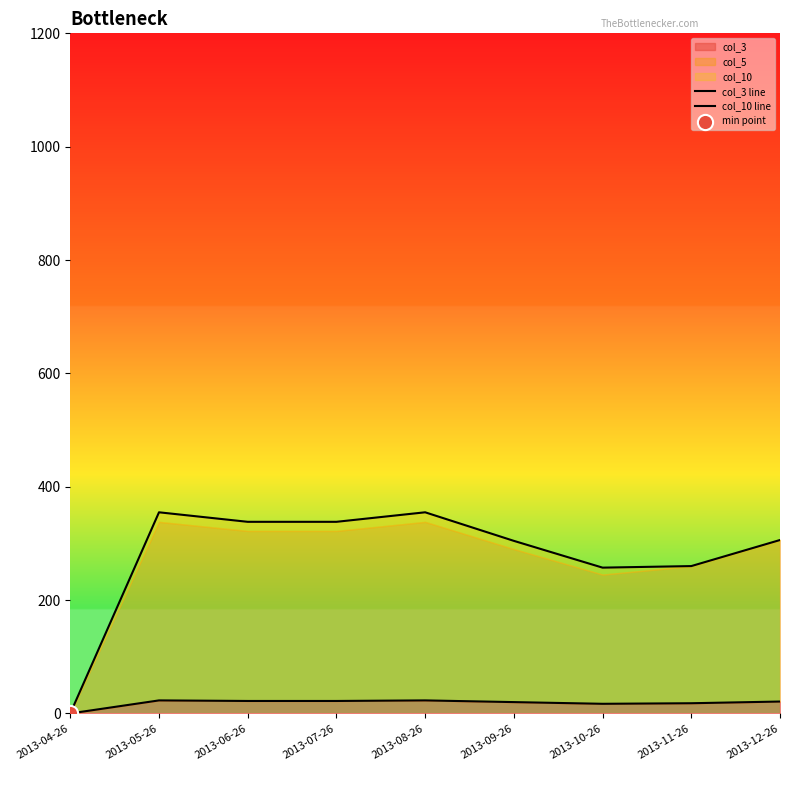

At which category is the sum across all series the highest?

2013-05-26